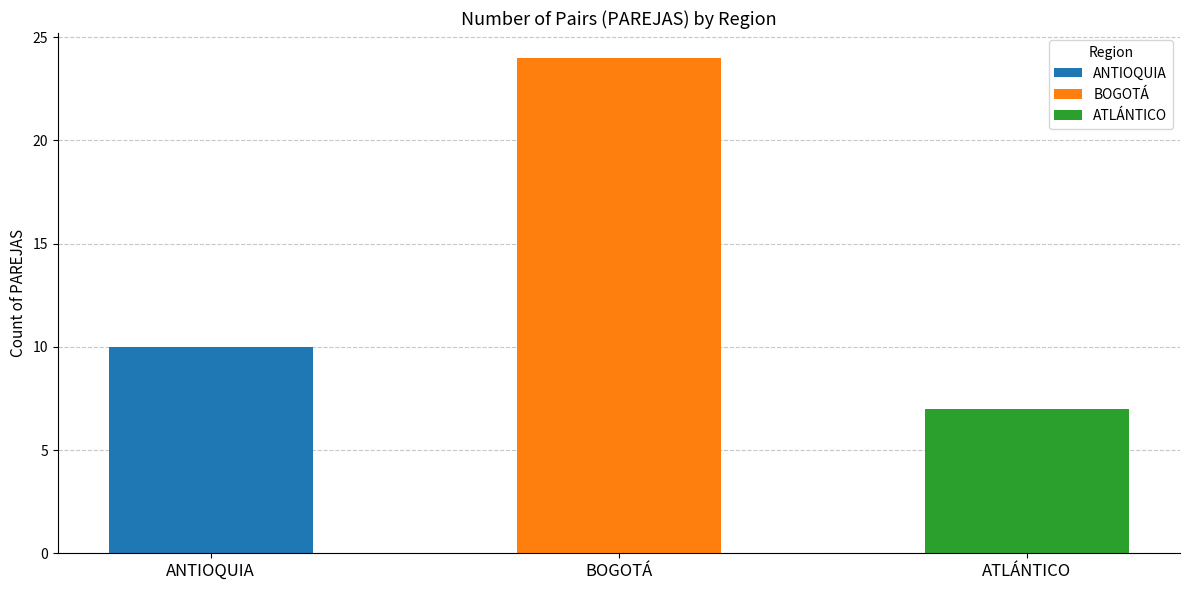

What is the label of the 1st bar from the left?

ANTIOQUIA